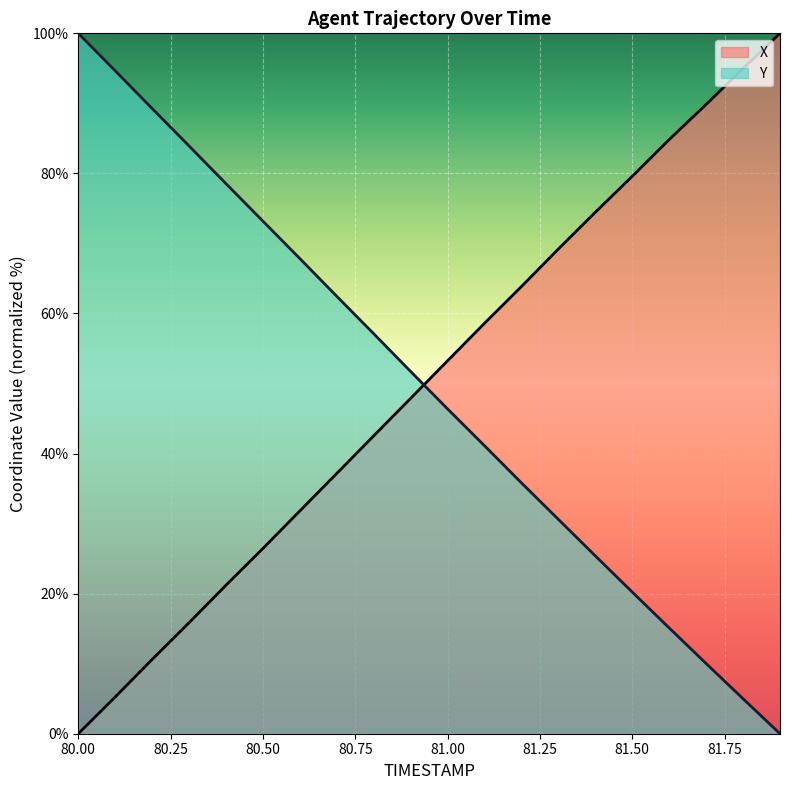

At which category is the sum across all series the highest?

80.0